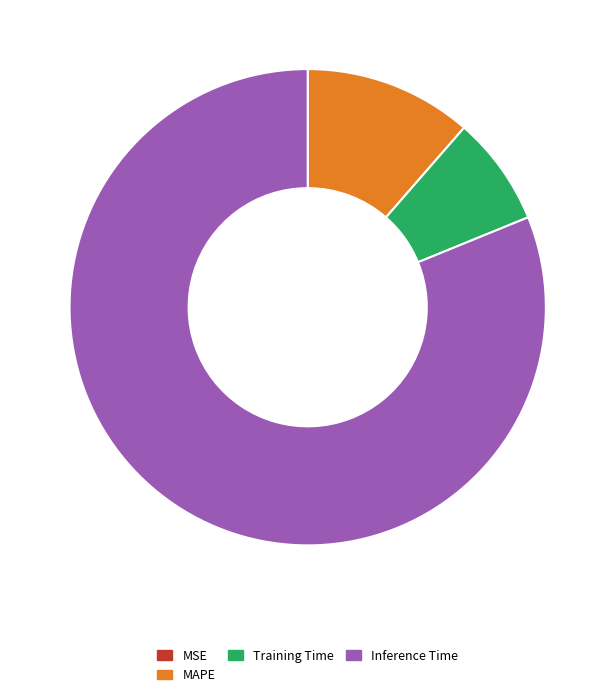

Which slice represents more than half of the pie?

Inference Time